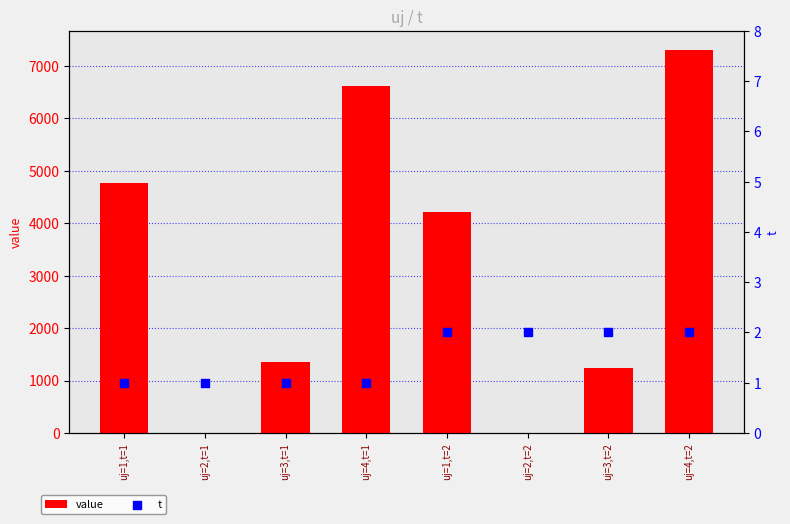

At which category is the sum across all series the highest?

uj=4,t=2